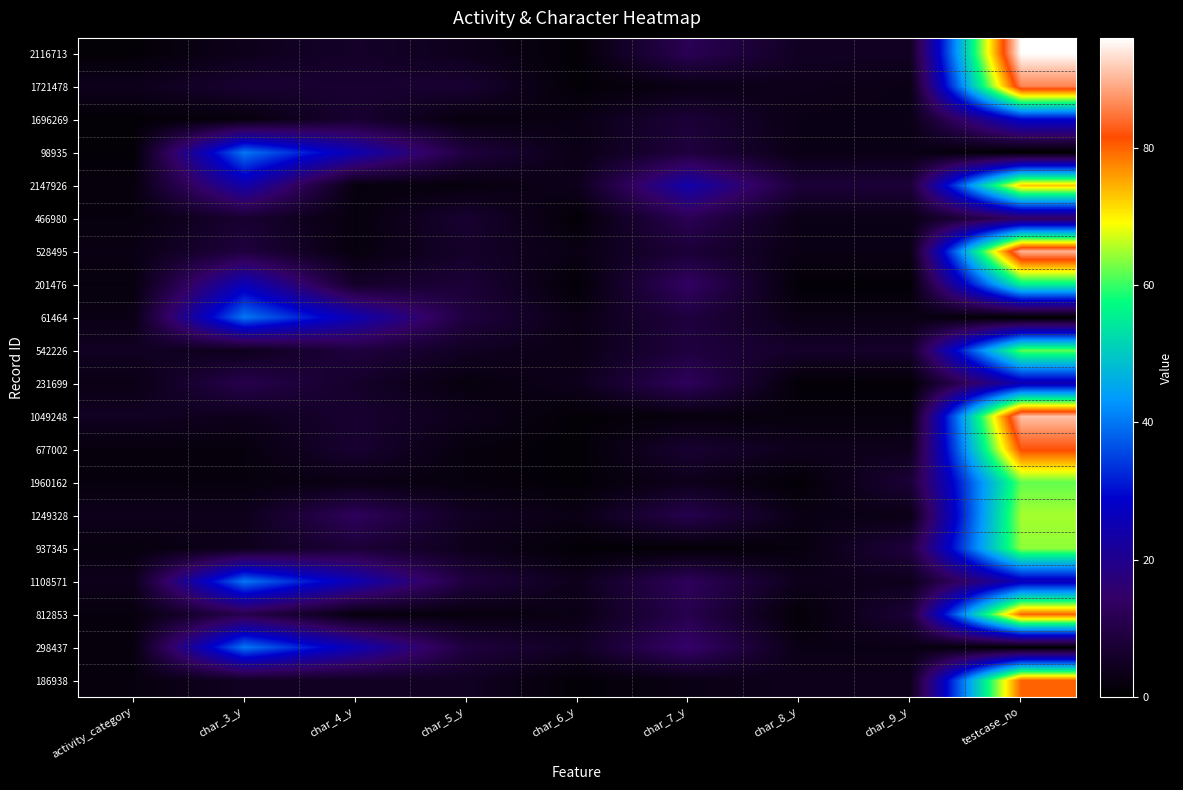

Rank the series by their maximum value, from lowest to highest.

466980, 231699, 1696269, 98935, 61464, 1108571, 298437, 201476, 542226, 1960162, 937345, 1249328, 2147926, 812853, 186938, 677002, 1721478, 528495, 1049248, 2116713